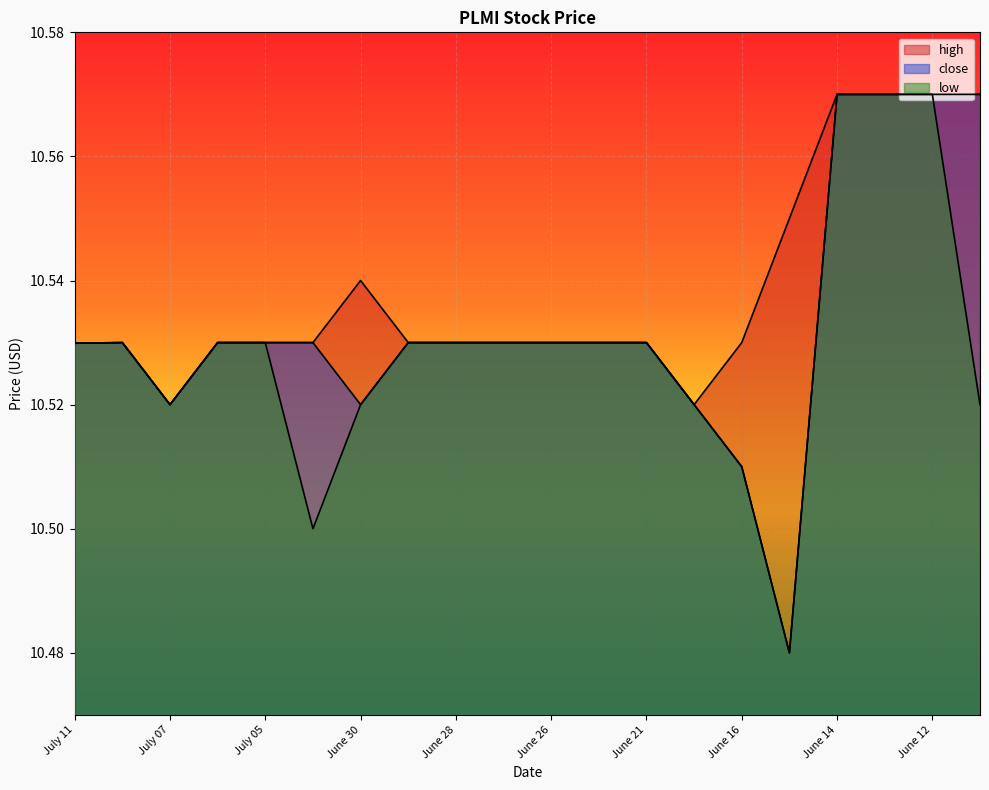

Which series has the largest total across all categories?

high